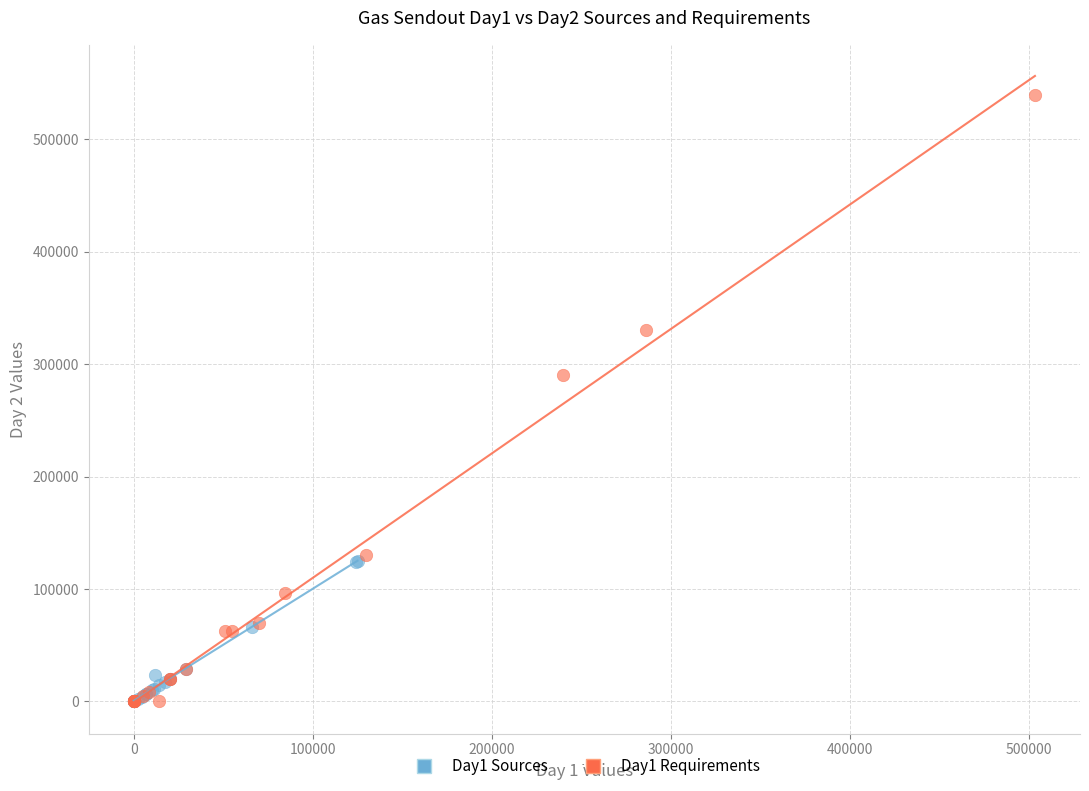

Which series has the largest Y range (max minus min)?

Day1 Requirements